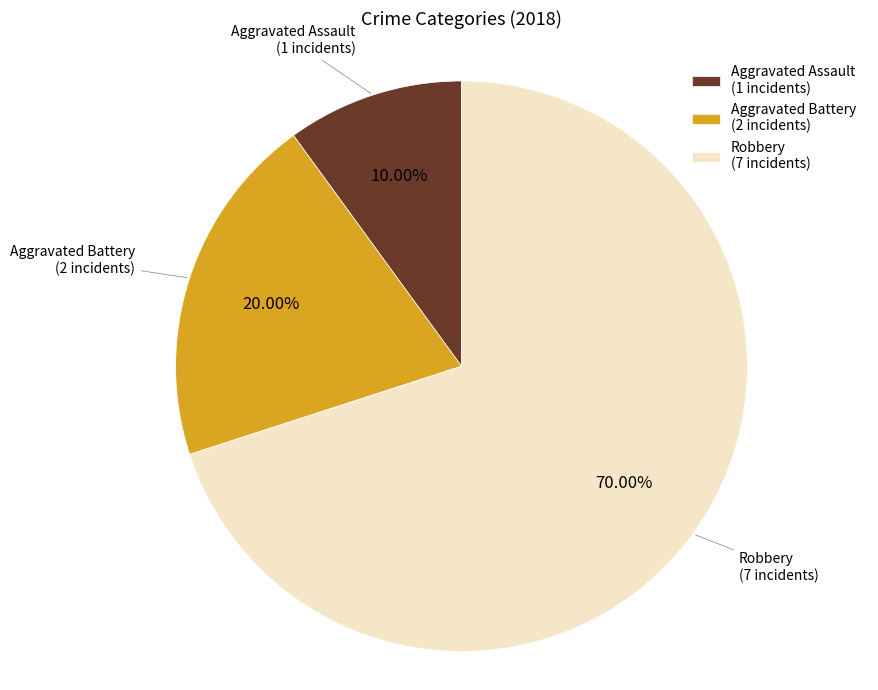

Is it true that Robbery is 43% of the pie?

False